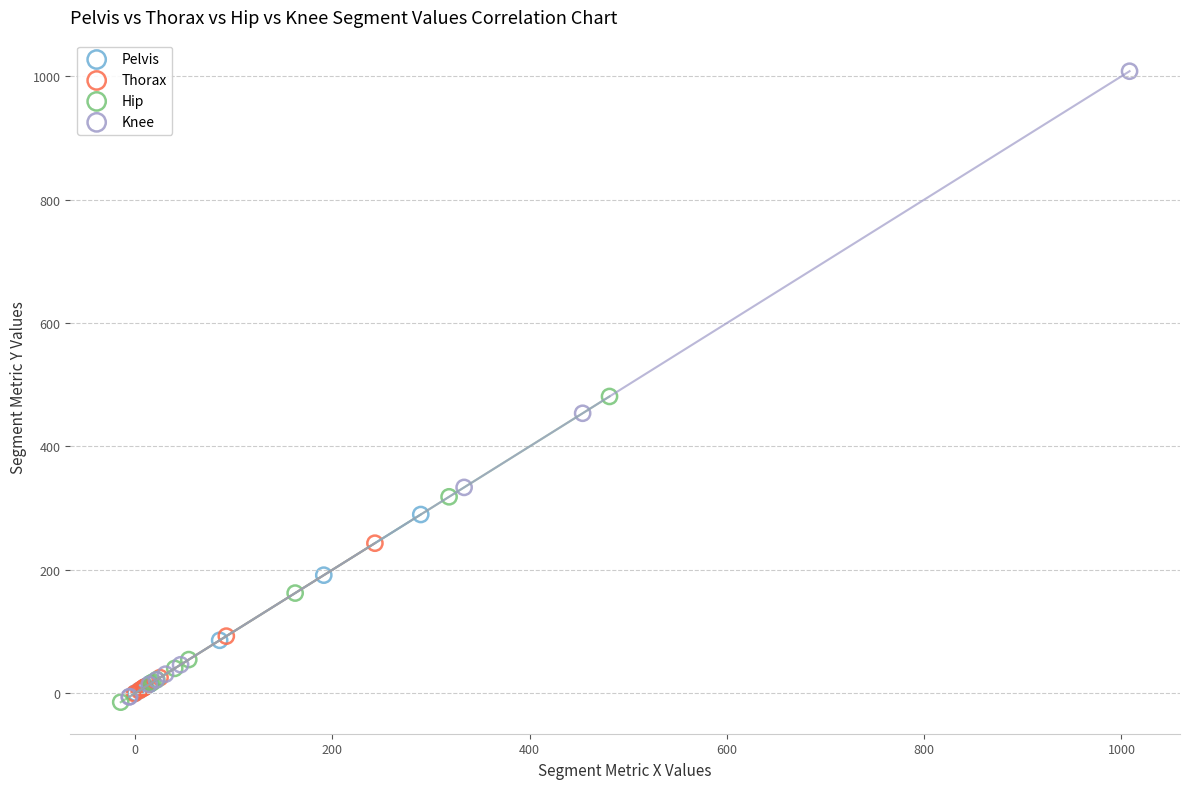

What are all the series names shown in the legend?

Pelvis, Thorax, Hip, Knee